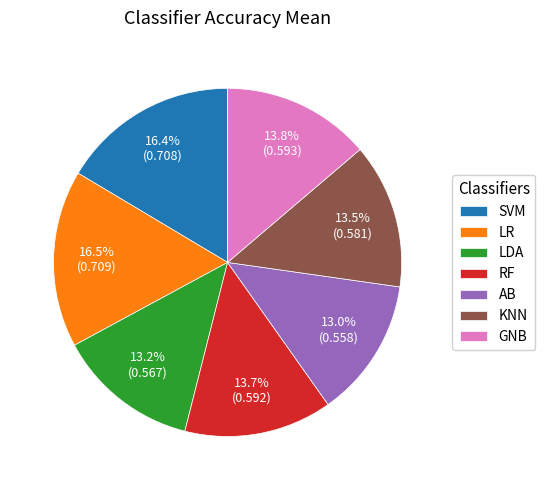

Which has a higher value, KNN or SVM?

SVM